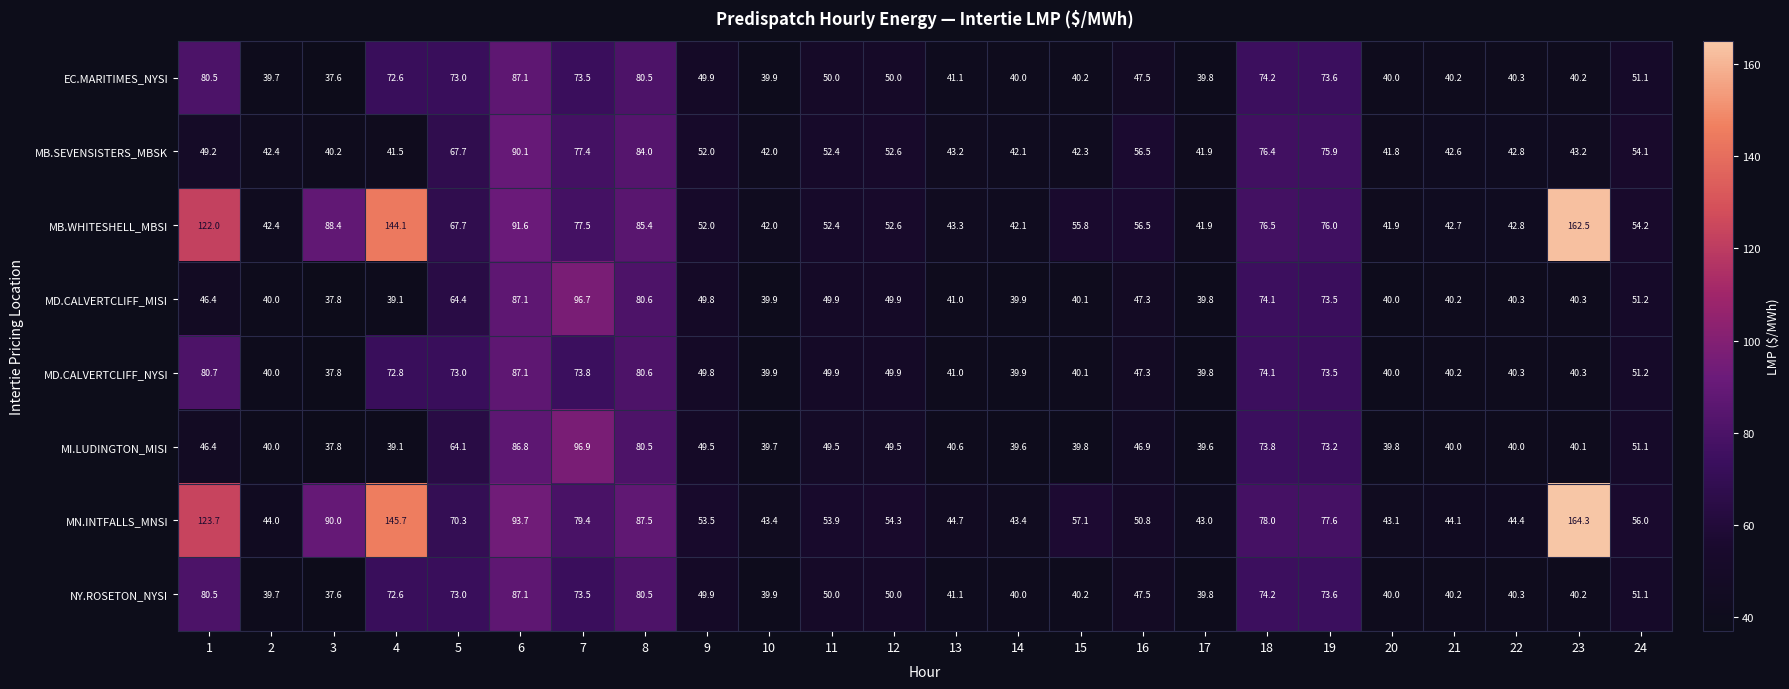

What is the maximum value shown in the chart?

164.3